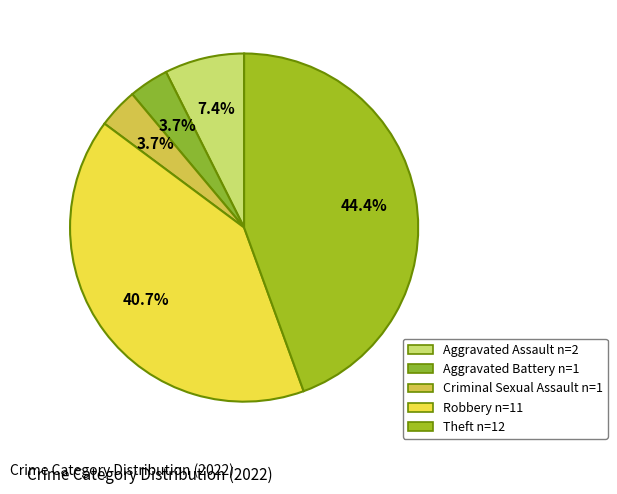

Between Aggravated Battery and Aggravated Assault, which is larger?

Aggravated Assault